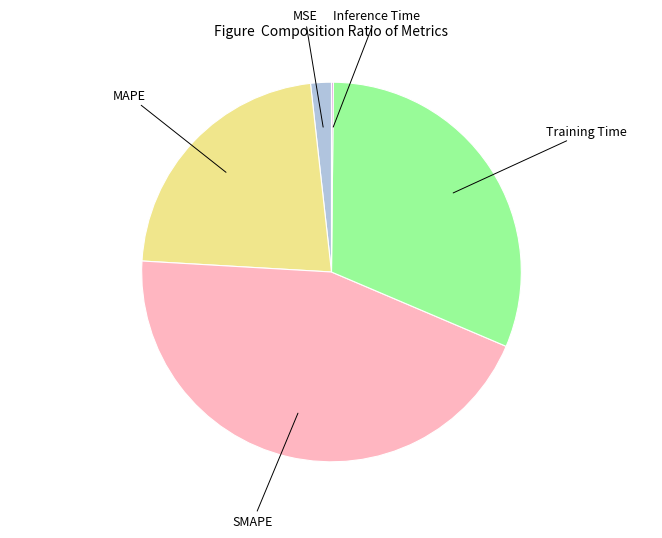

Which slice is the largest?

SMAPE